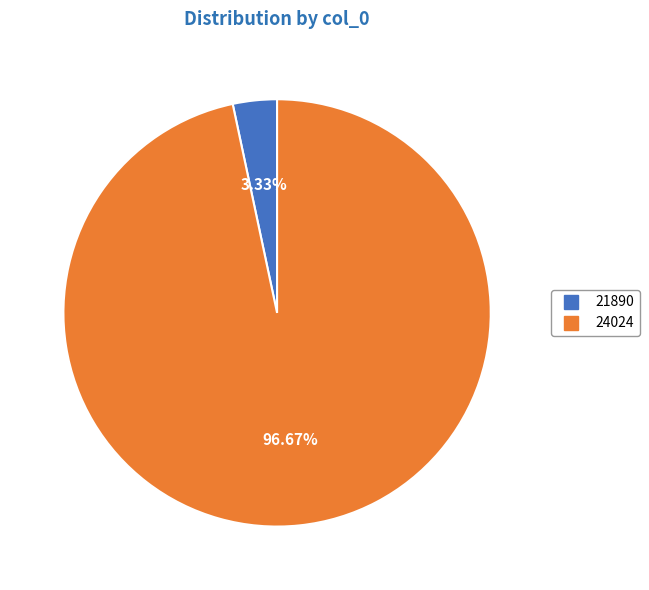

How many segments does this pie chart have?

2